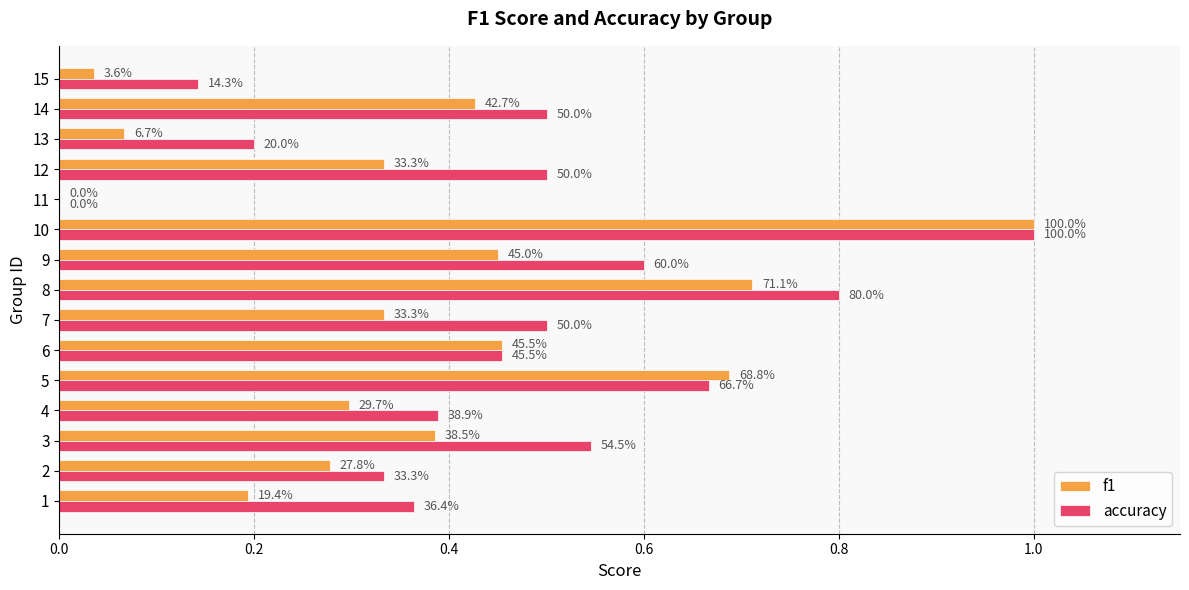

At how many categories does at least one series exceed 0?

14